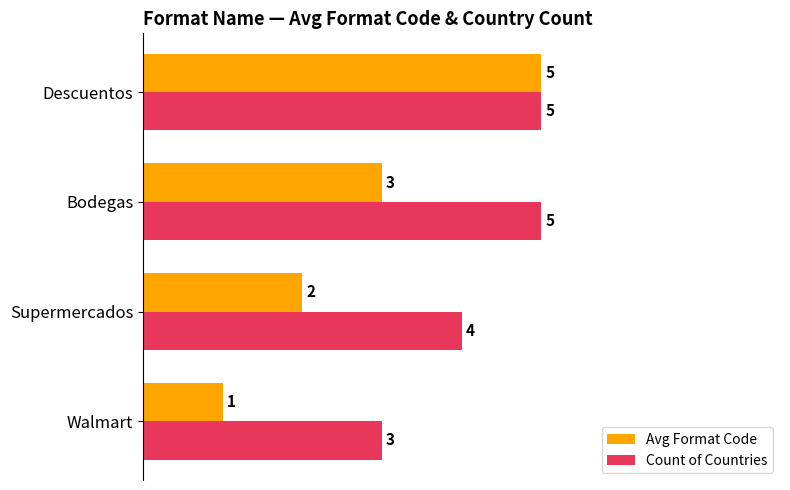

How many data points does each series have?

4